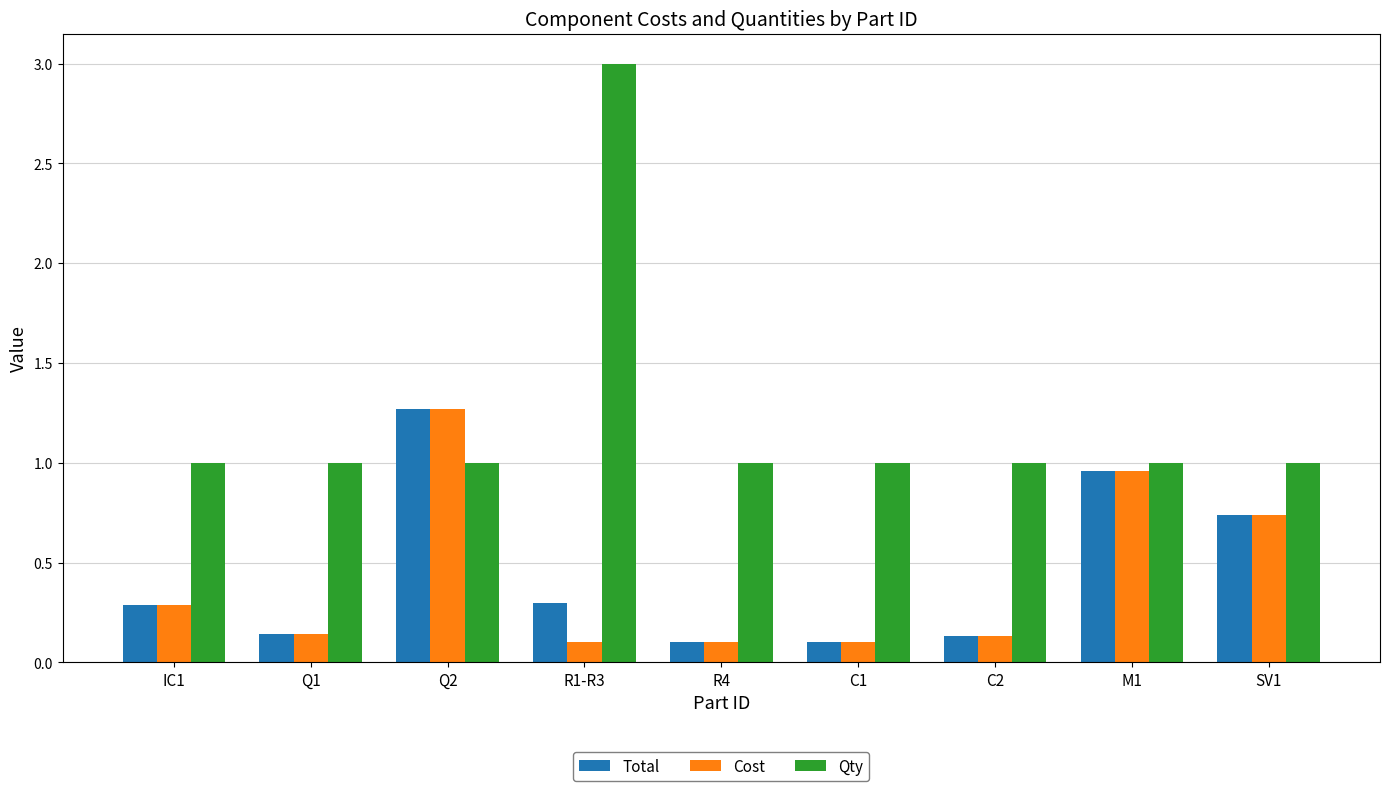

Is it true that Total equals 1.3 at Q2?

True